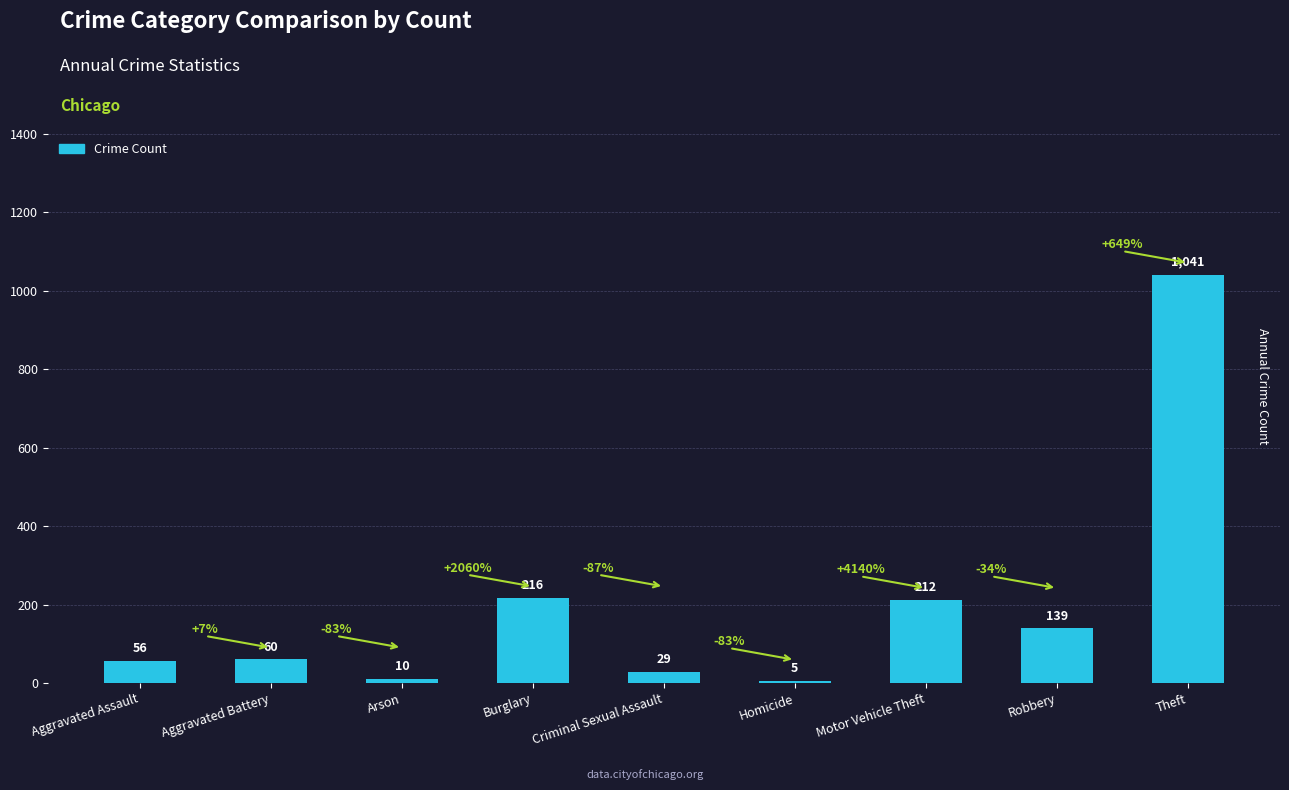

Rank the categories by value from lowest to highest.

Homicide, Arson, Criminal Sexual Assault, Aggravated Assault, Aggravated Battery, Robbery, Motor Vehicle Theft, Burglary, Theft